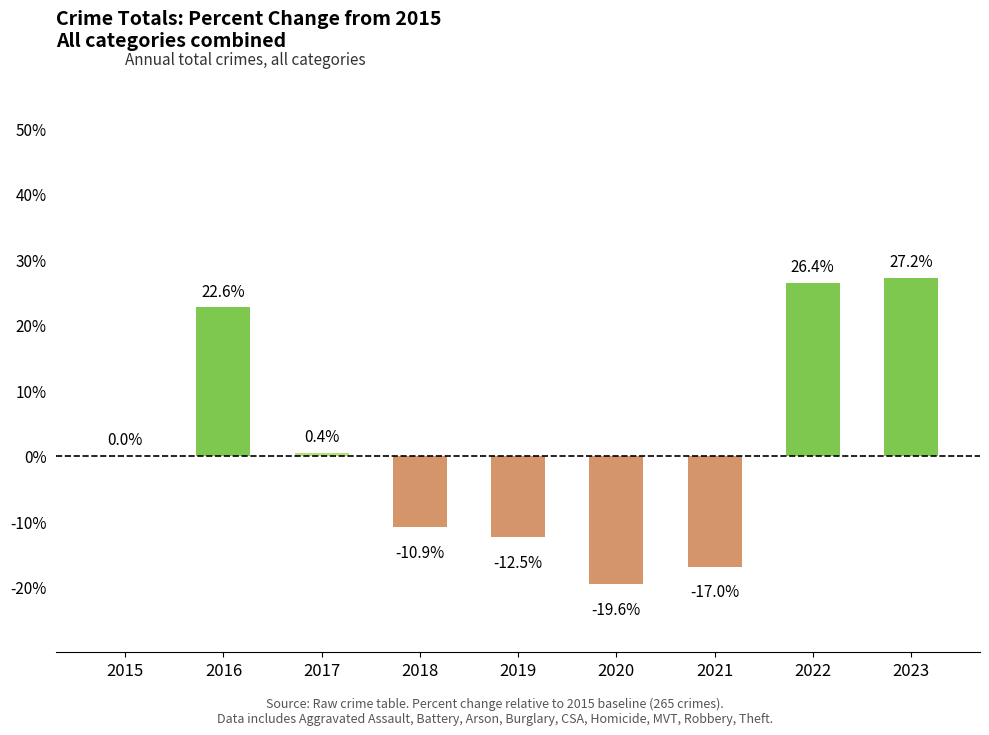

The value at 2016 is 6.8. True or false?

False